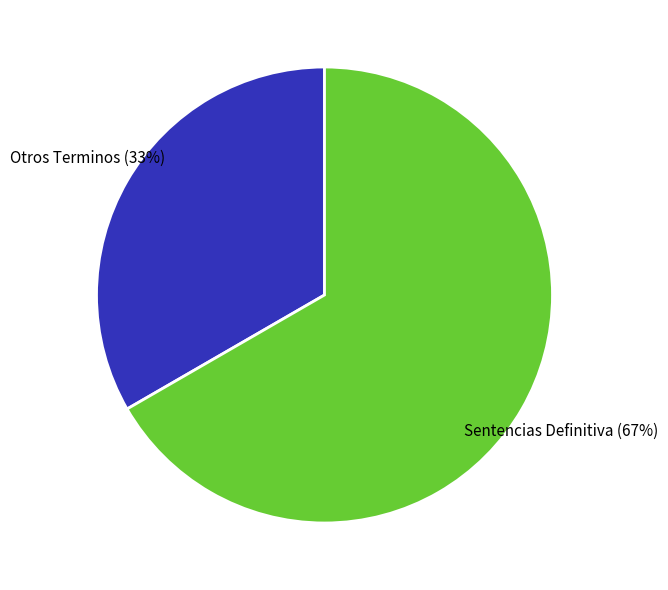

Rank the categories by value from lowest to highest.

Otros Terminos, Sentencias Definitiva